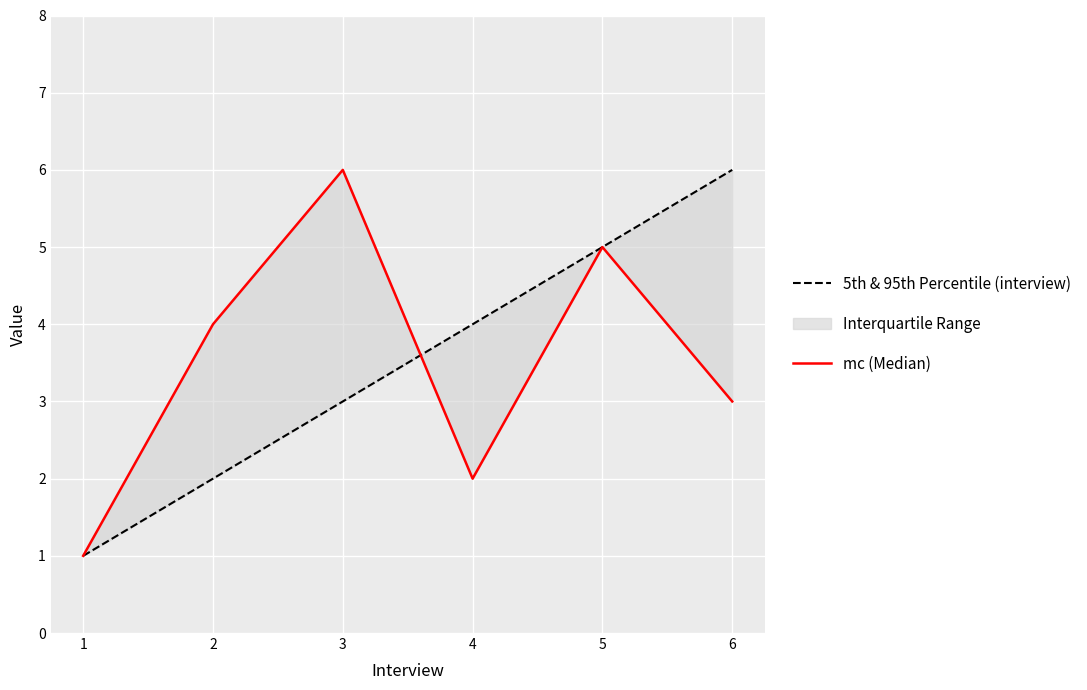

What is the highest value of the mc series?

6